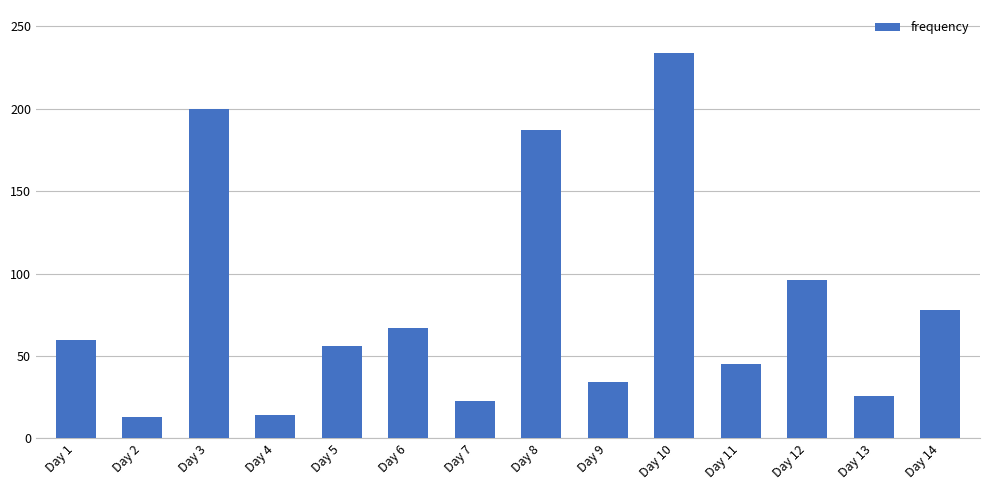

Which label corresponds to the largest value in the chart?

Day 10